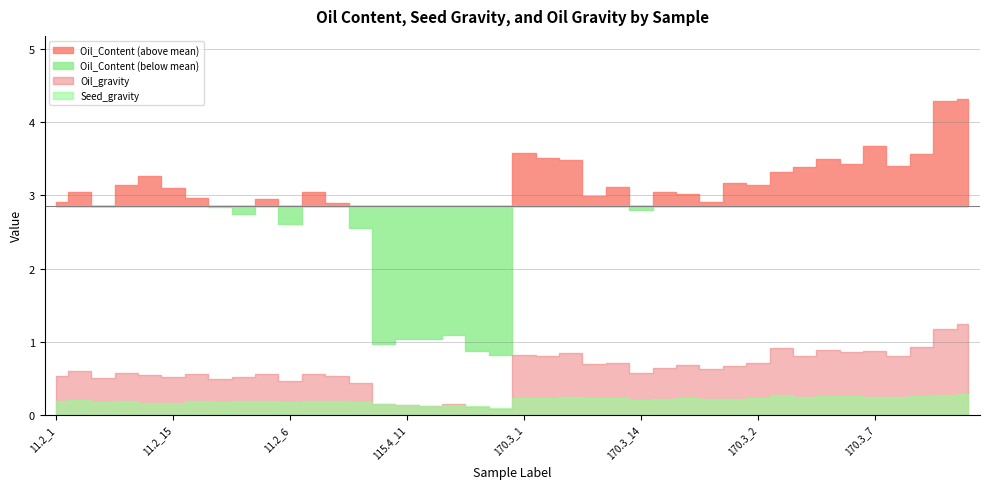

Is it true that Oil_Content equals 5.1 at 11.2_8?

False